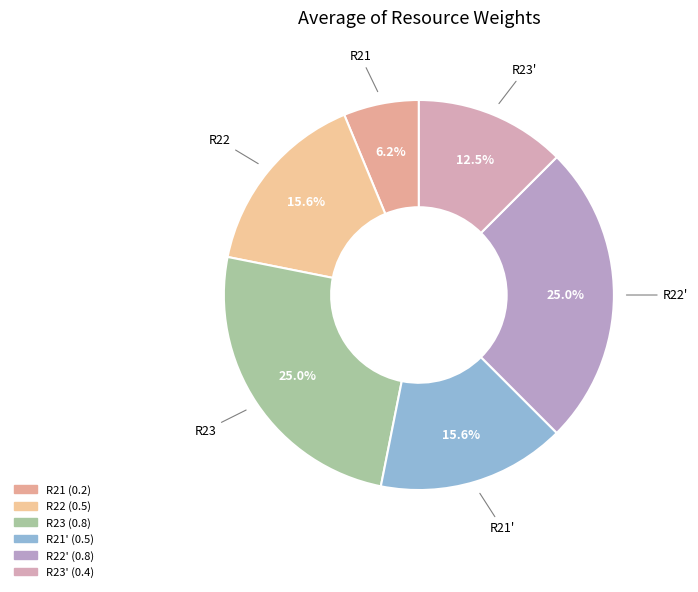

How many segments does this pie chart have?

6